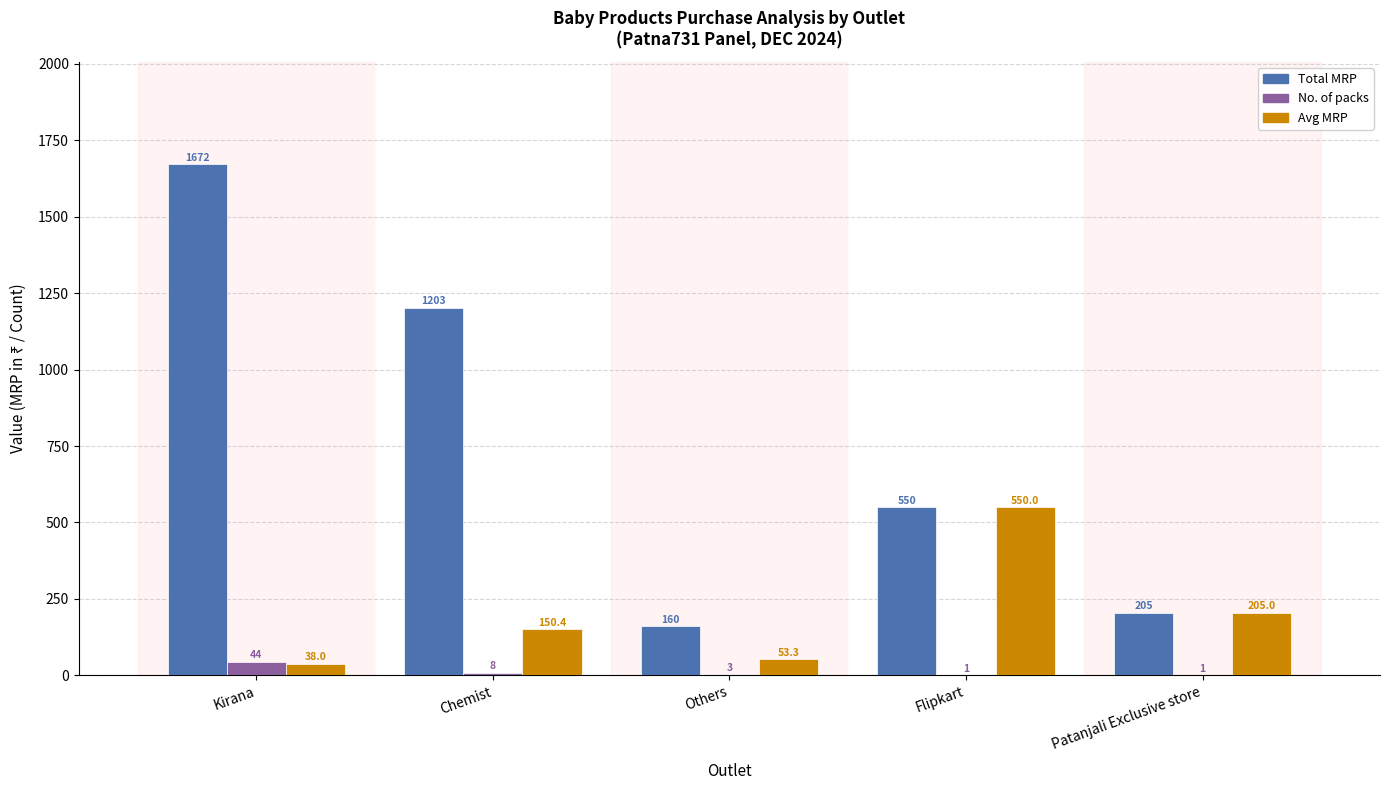

What is the spread (max minus min) of values at Others?

157.0